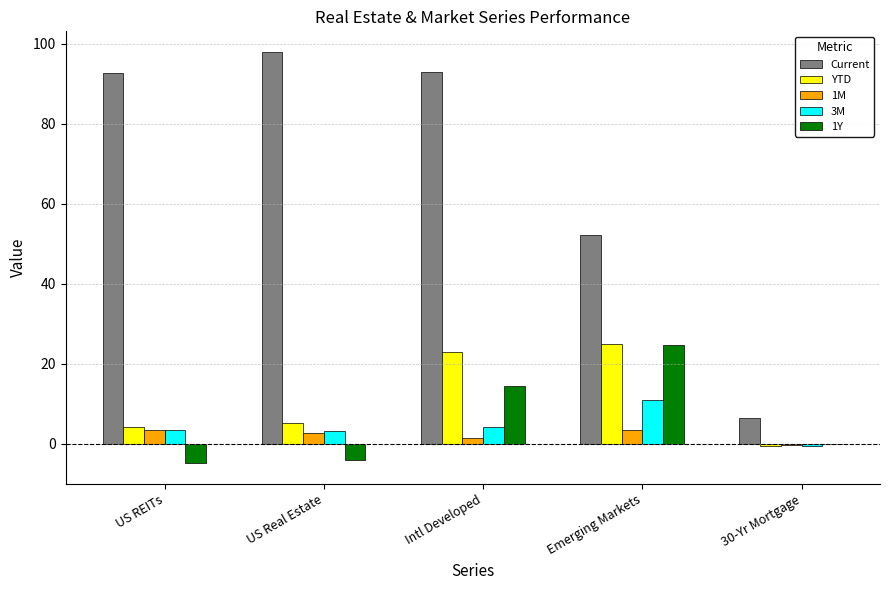

What is the maximum value for 1Y?

24.7